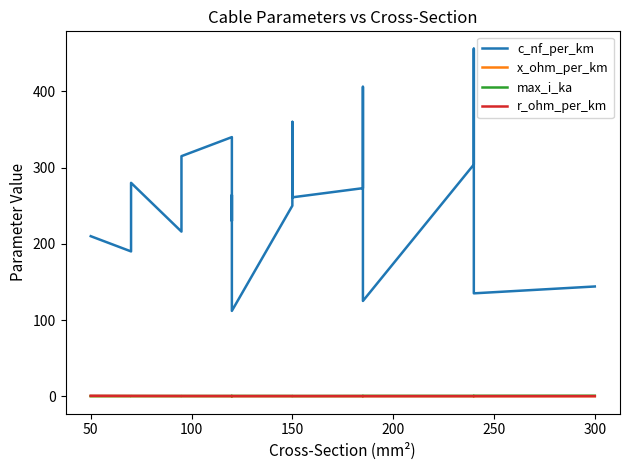

Which series has the largest range (max minus min)?

c_nf_per_km